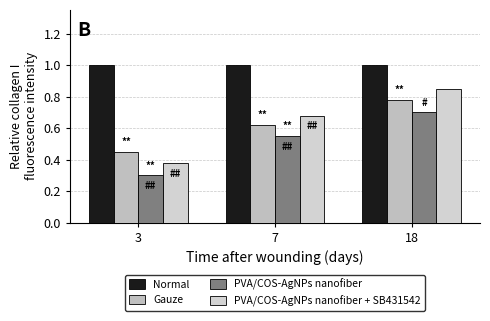

Are the bars horizontal?

No